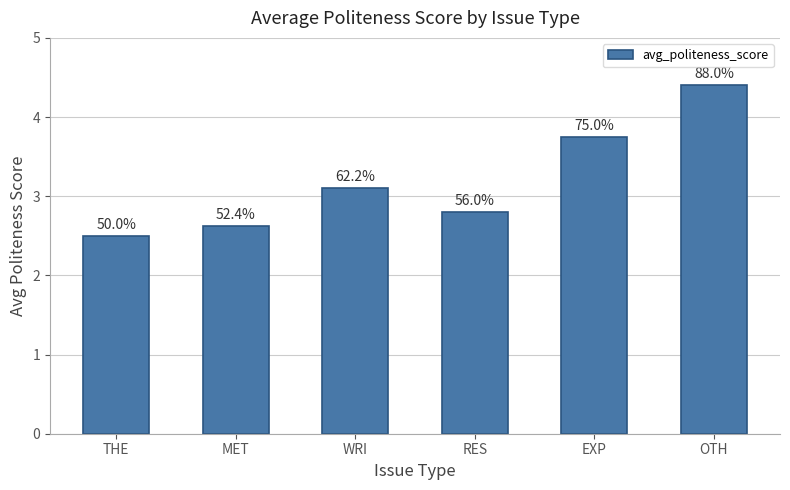

Does the chart contain any negative values?

No